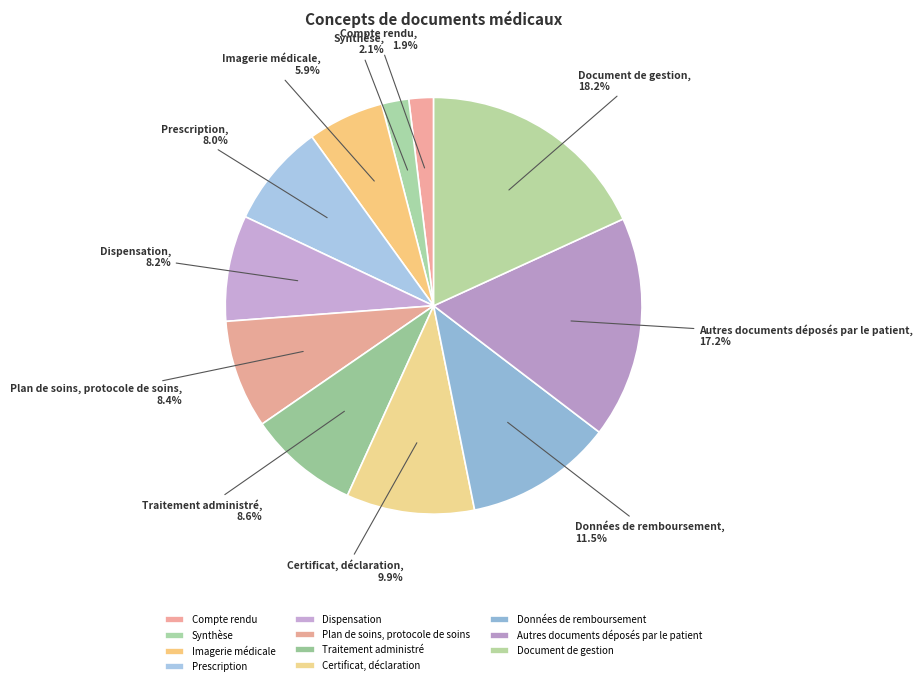

Count the number of slices in the pie.

11